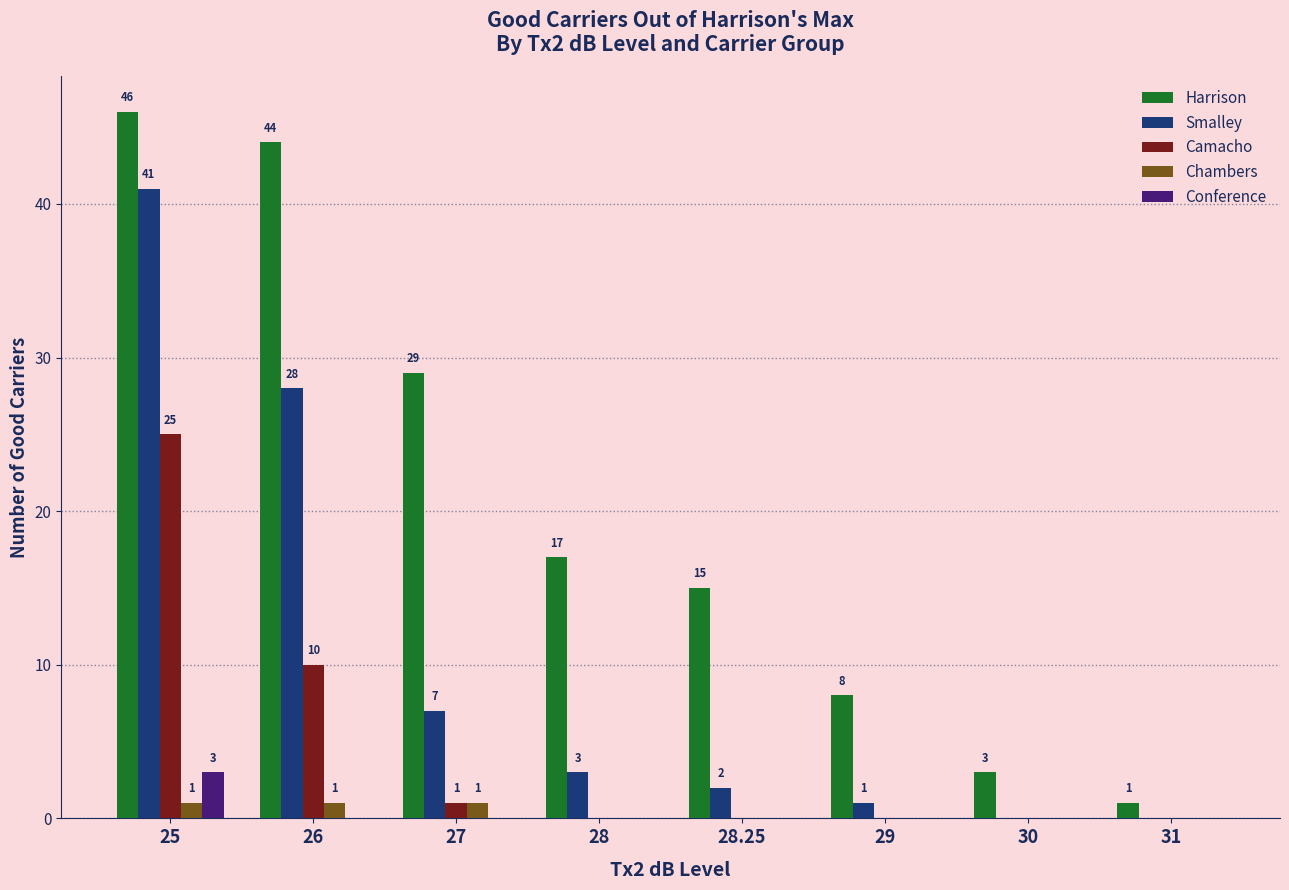

Which category has the highest value in the Camacho series?

25